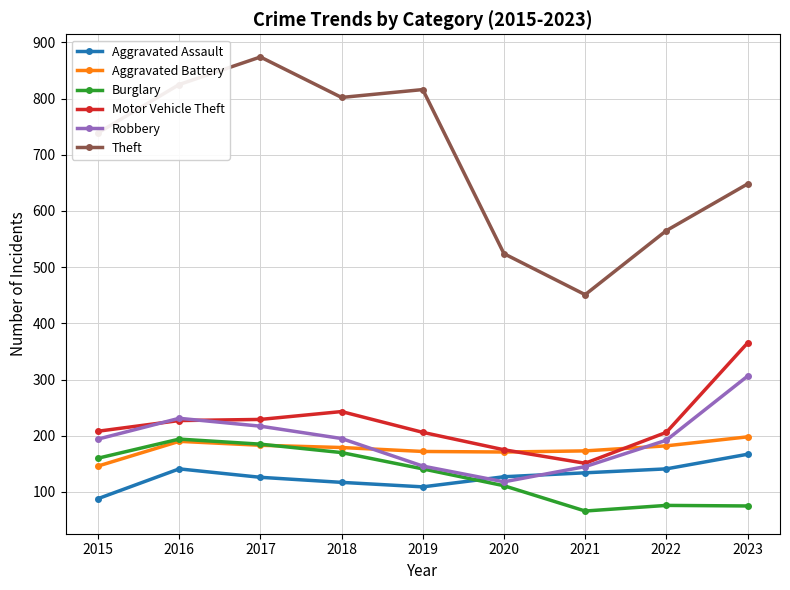

What is the spread (max minus min) of values at 2022?

489